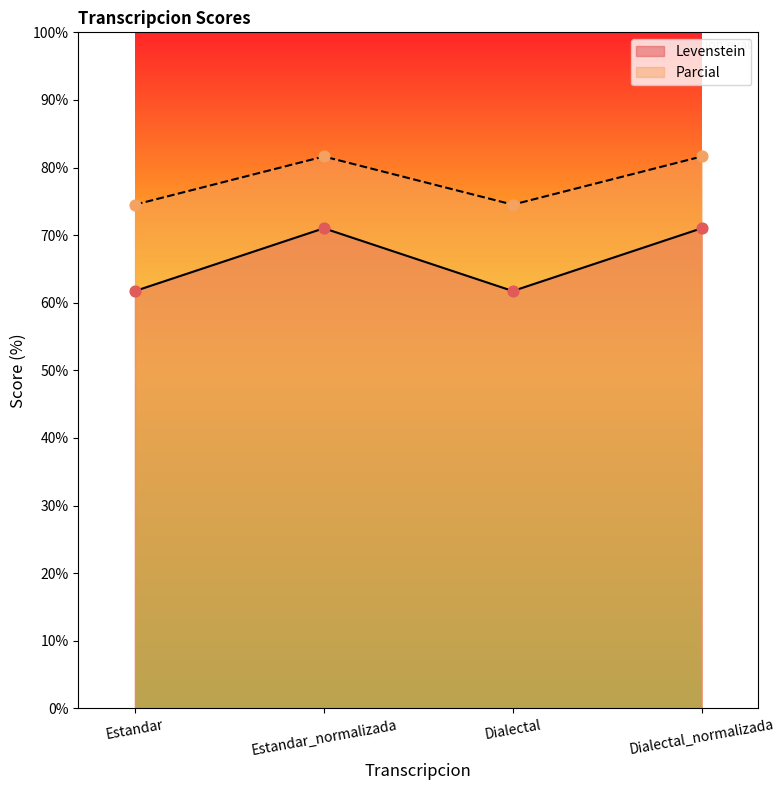

What is the total value across all series at Estandar?

136.2